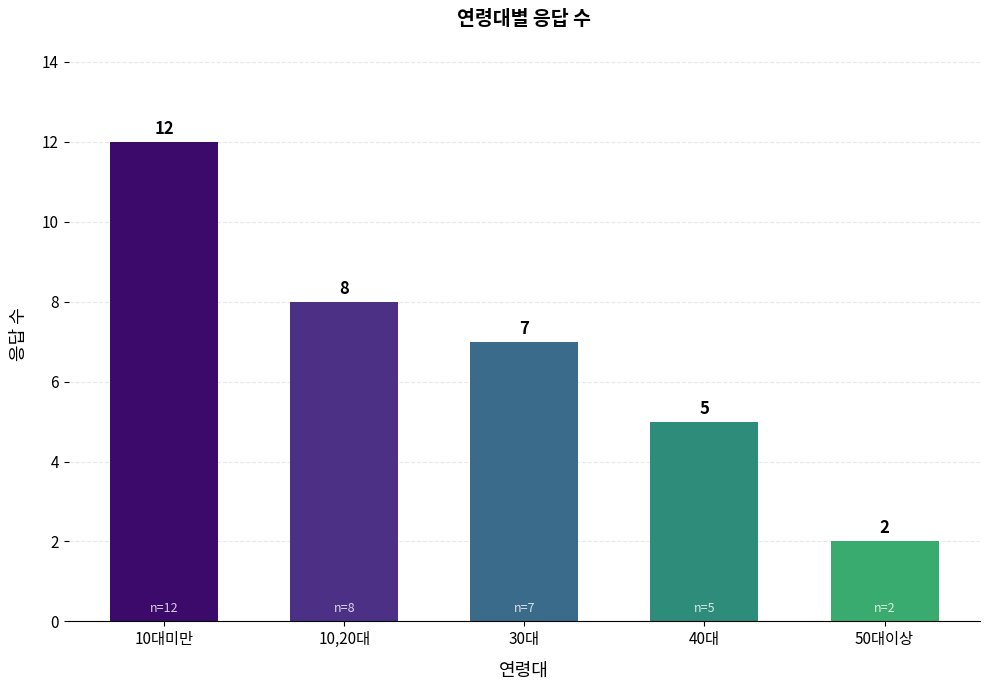

What is the change in value from 30대 to 40대?

-2